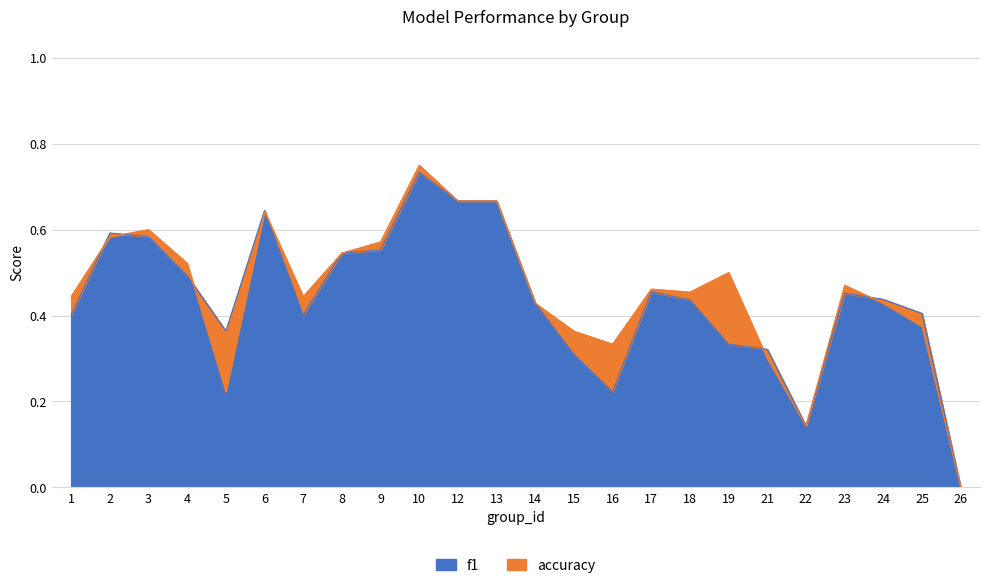

How many lines are shown in the chart?

2